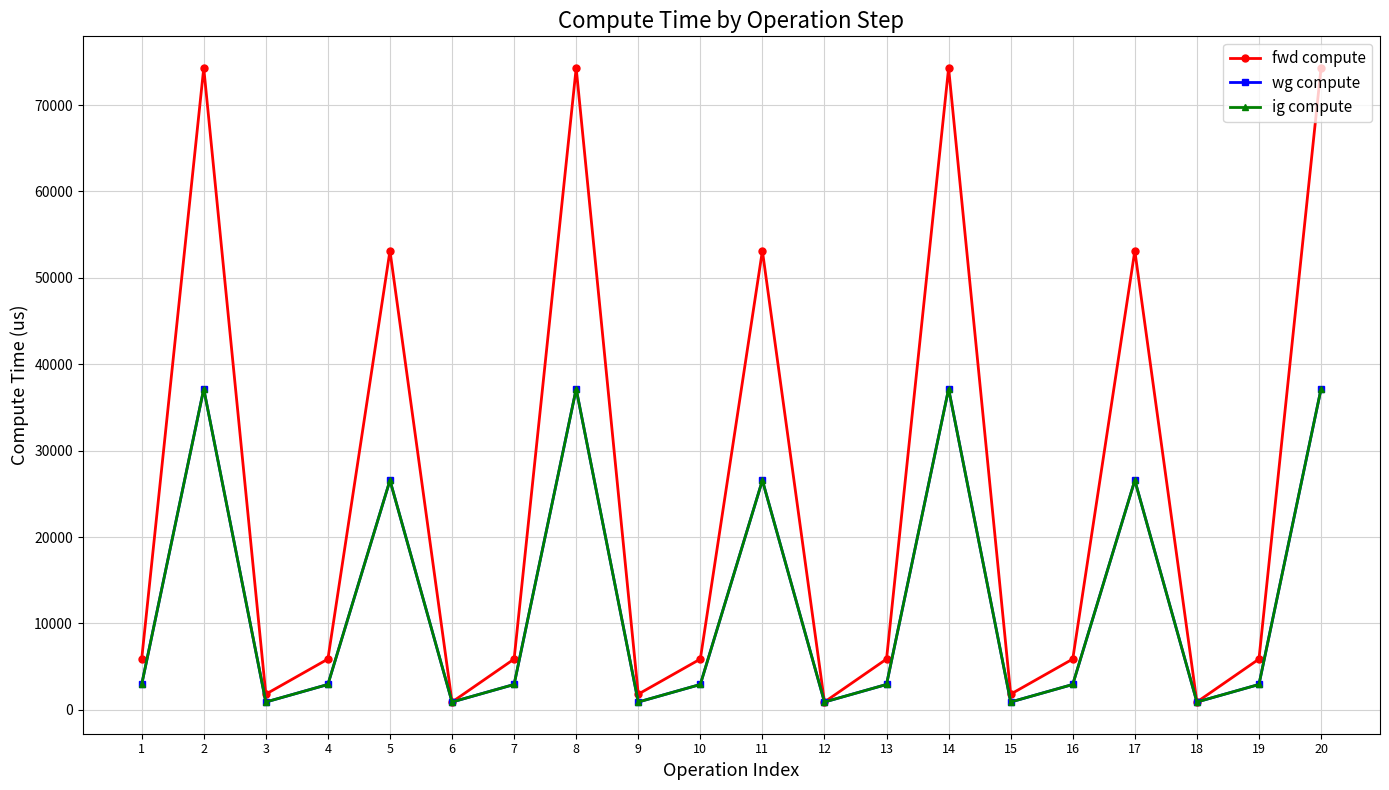

What is the maximum value for ig compute?

37142.7